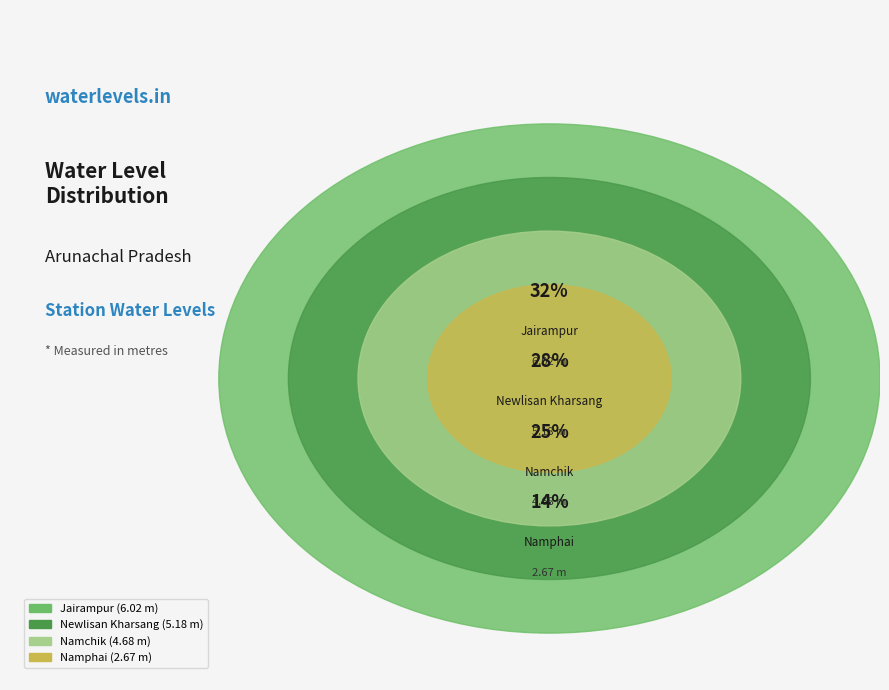

True or false: Namchik accounts for 25% of the total.

True